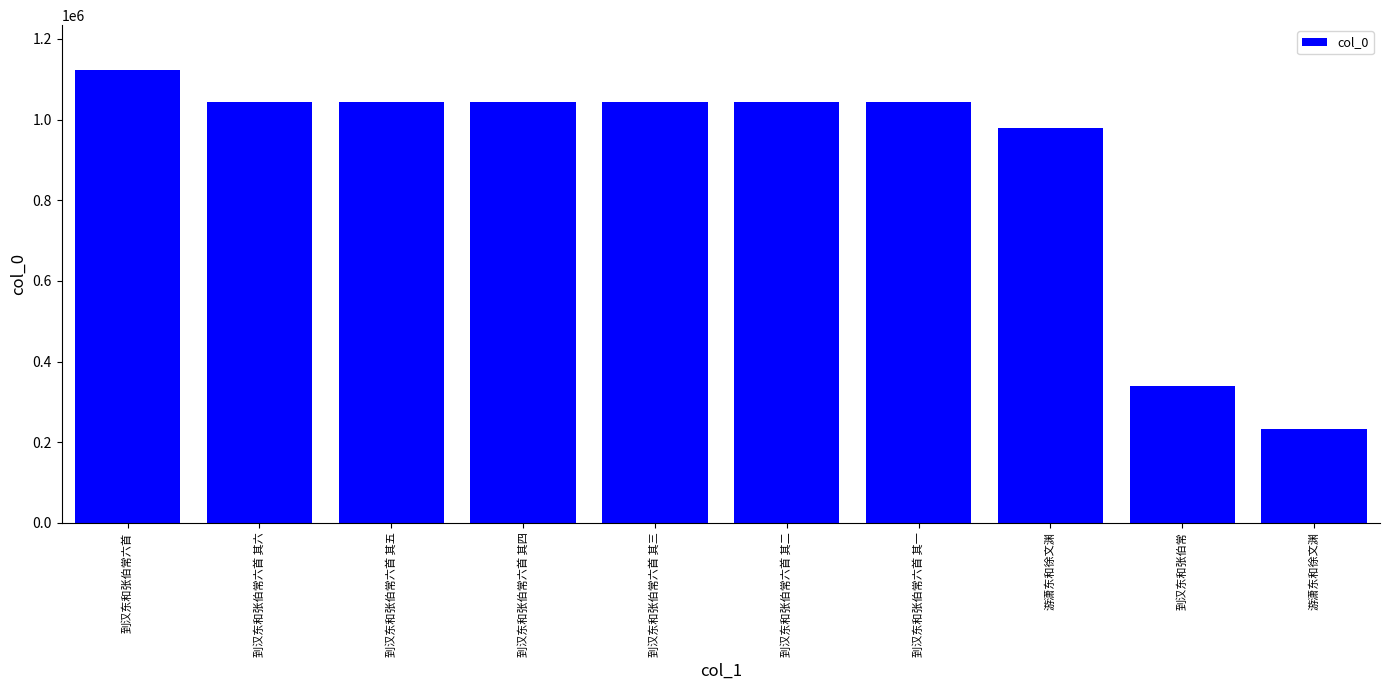

What is the label of the 4th bar from the right?

到汉东和张伯常六首 其一